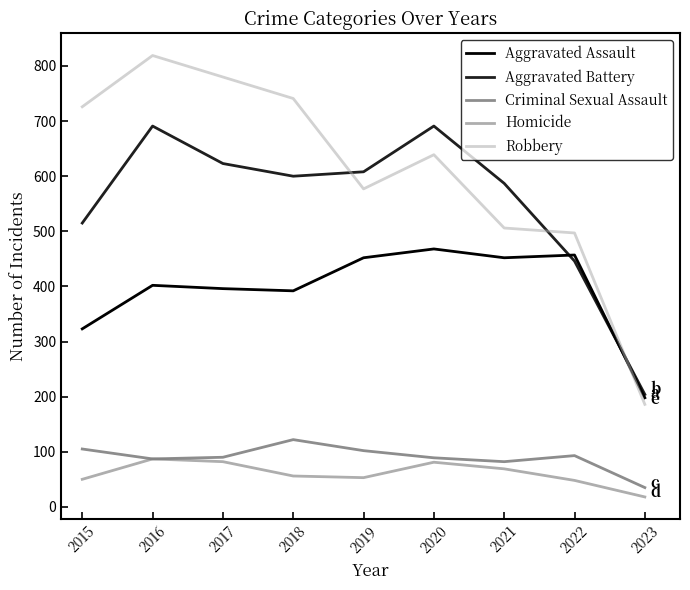

How many lines are shown in the chart?

5